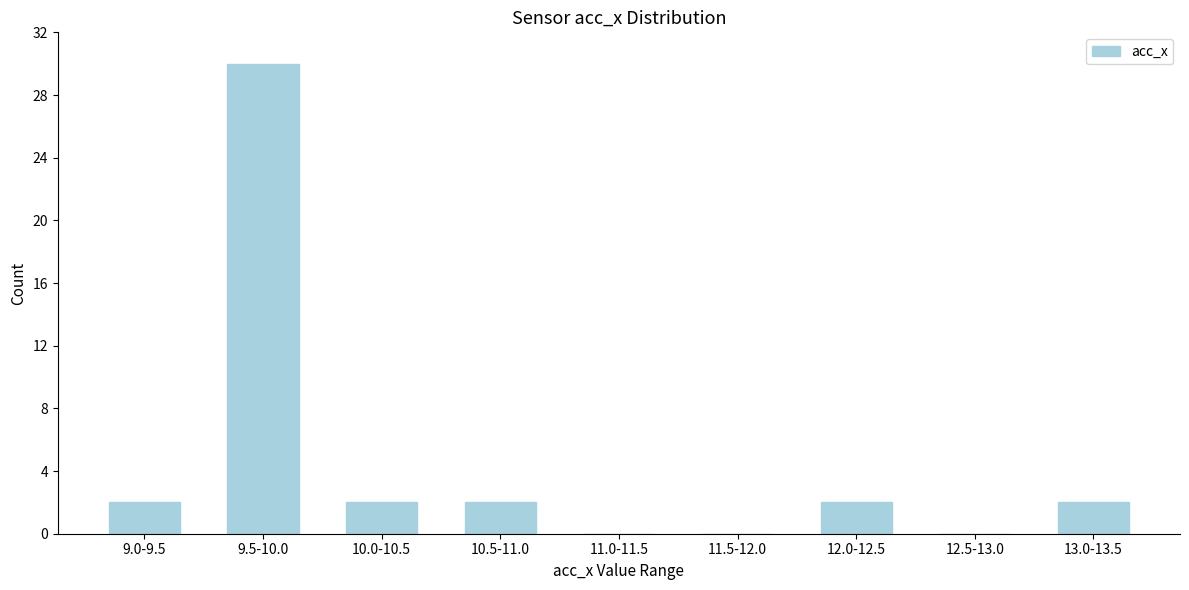

Reading left to right, extract all data points from this chart.

9.0-9.5=2	9.5-10.0=30	10.0-10.5=2	10.5-11.0=2	11.0-11.5=0	11.5-12.0=0	12.0-12.5=2	12.5-13.0=0	13.0-13.5=2